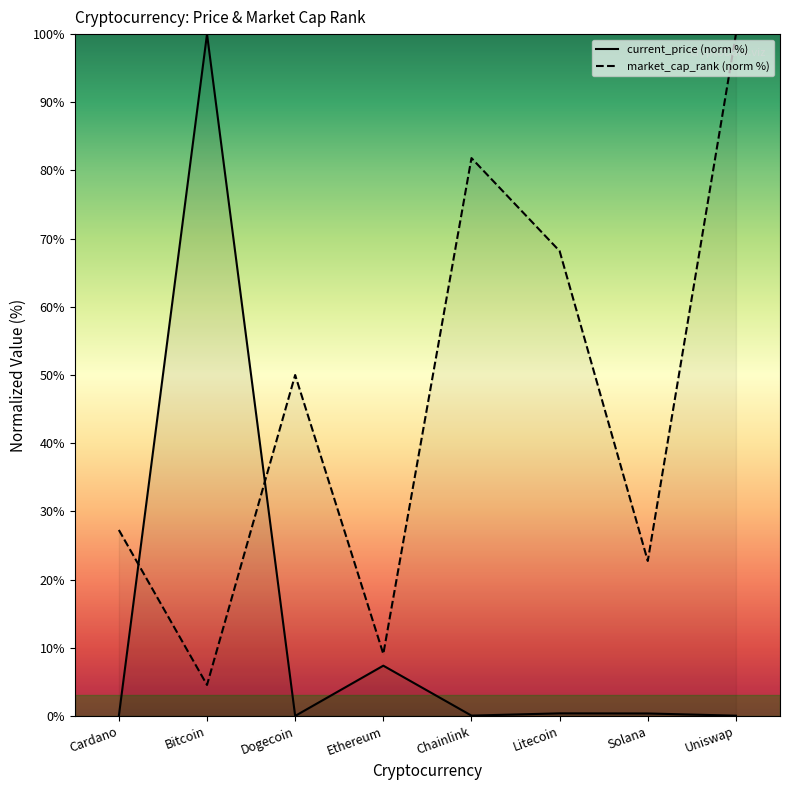

What is the sum of the current_price values at Chainlink and Solana?

0.4